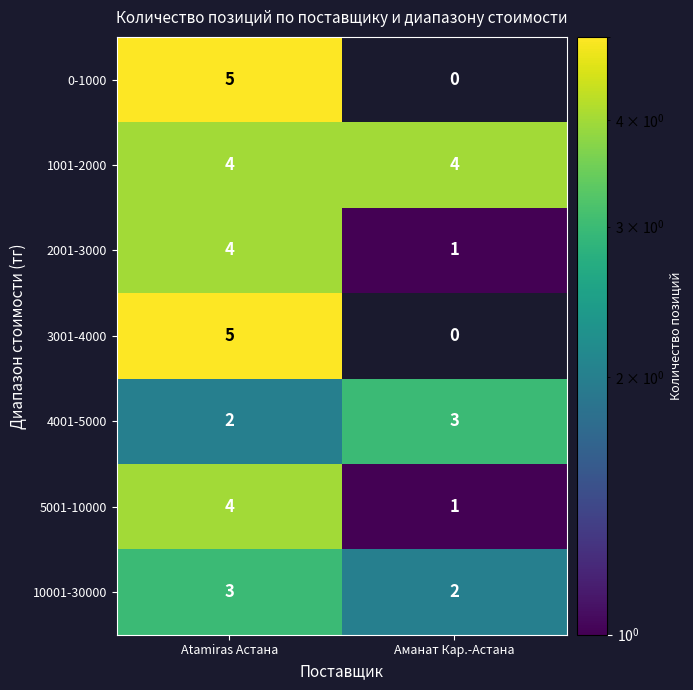

True or false: 2001-3000 has a value of 2 at Аманат Кар.-Астана.

False